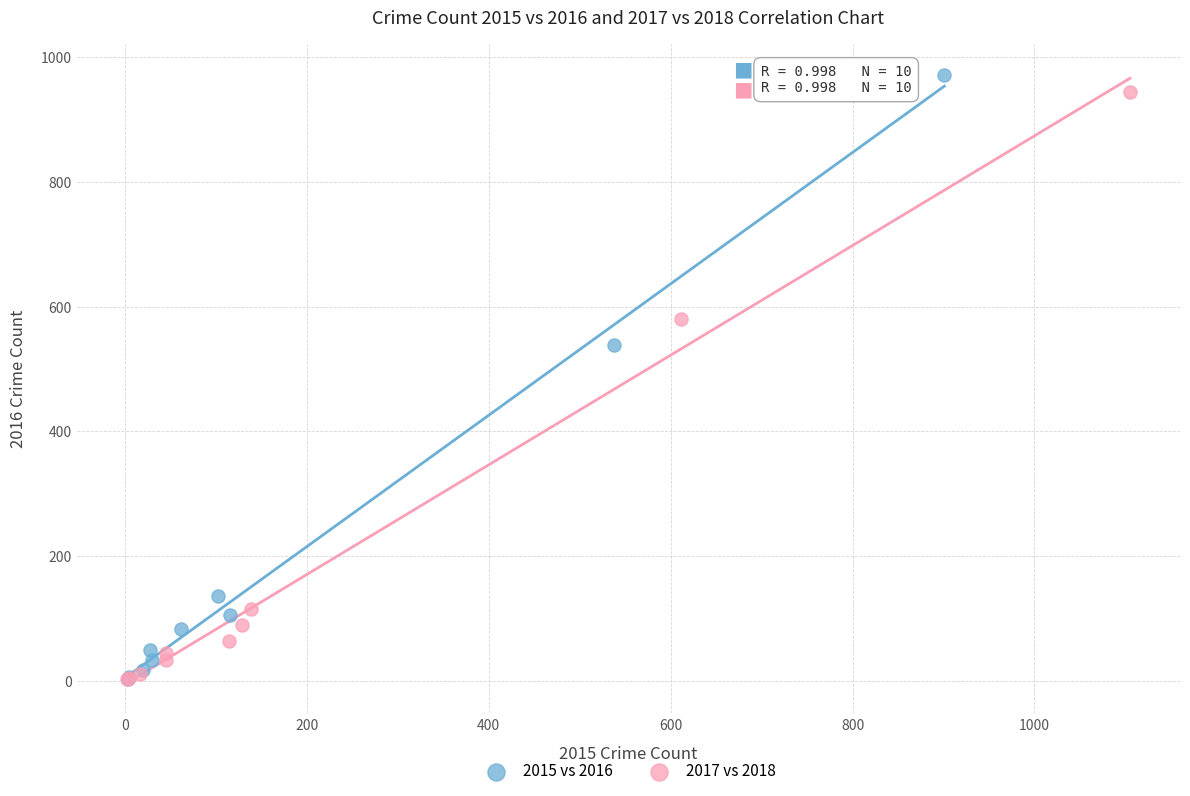

Which series has the widest spread of Y values?

2015 vs 2016